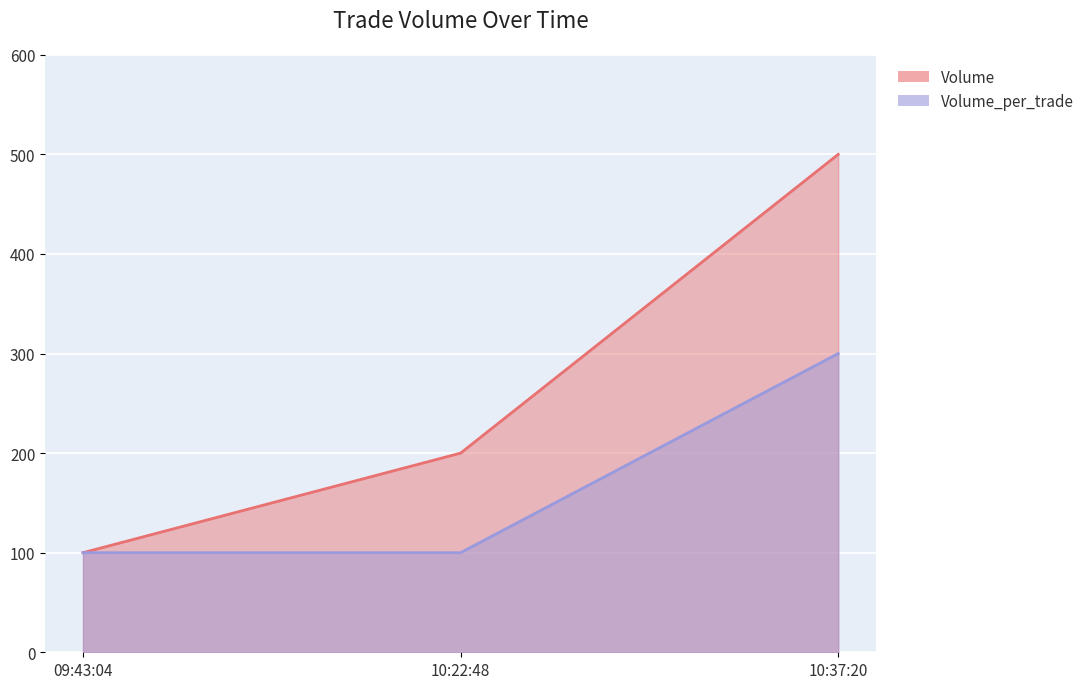

Which category has the highest value in the Volume series?

10:37:20